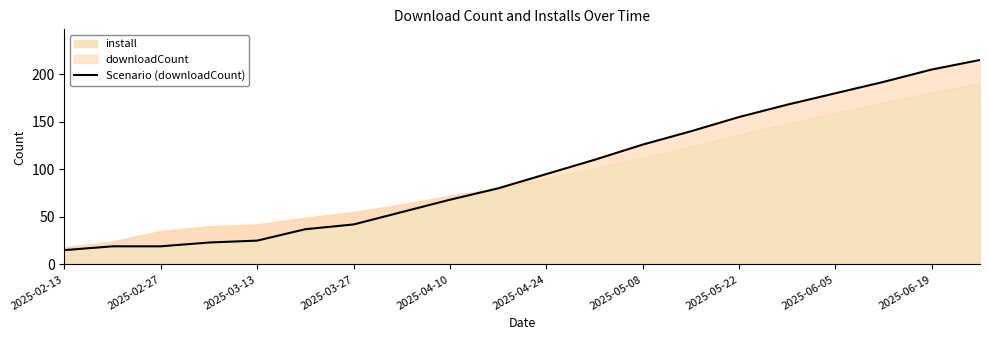

What is the sum of all values?

1969